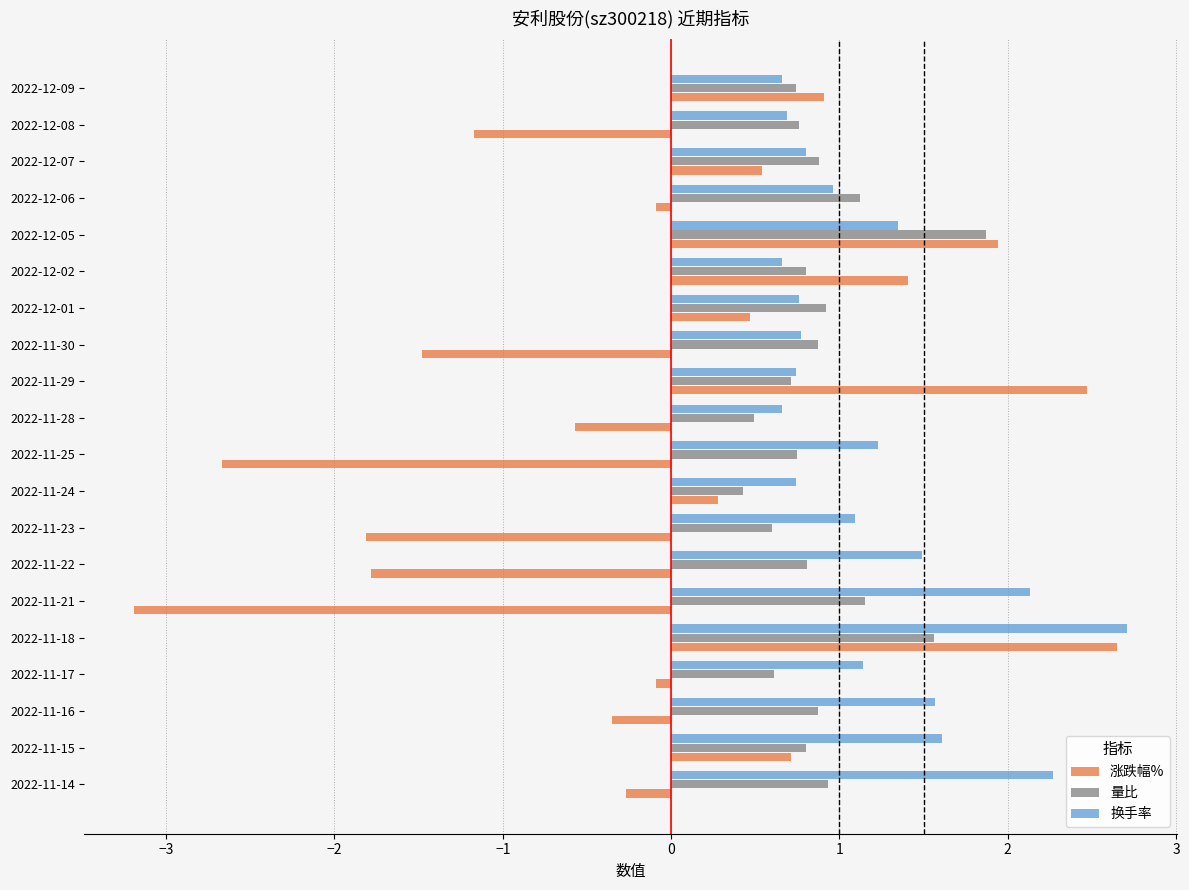

Is the value of 量比 at 2022-11-18 greater than the value of 换手率 at 2022-11-14?

No